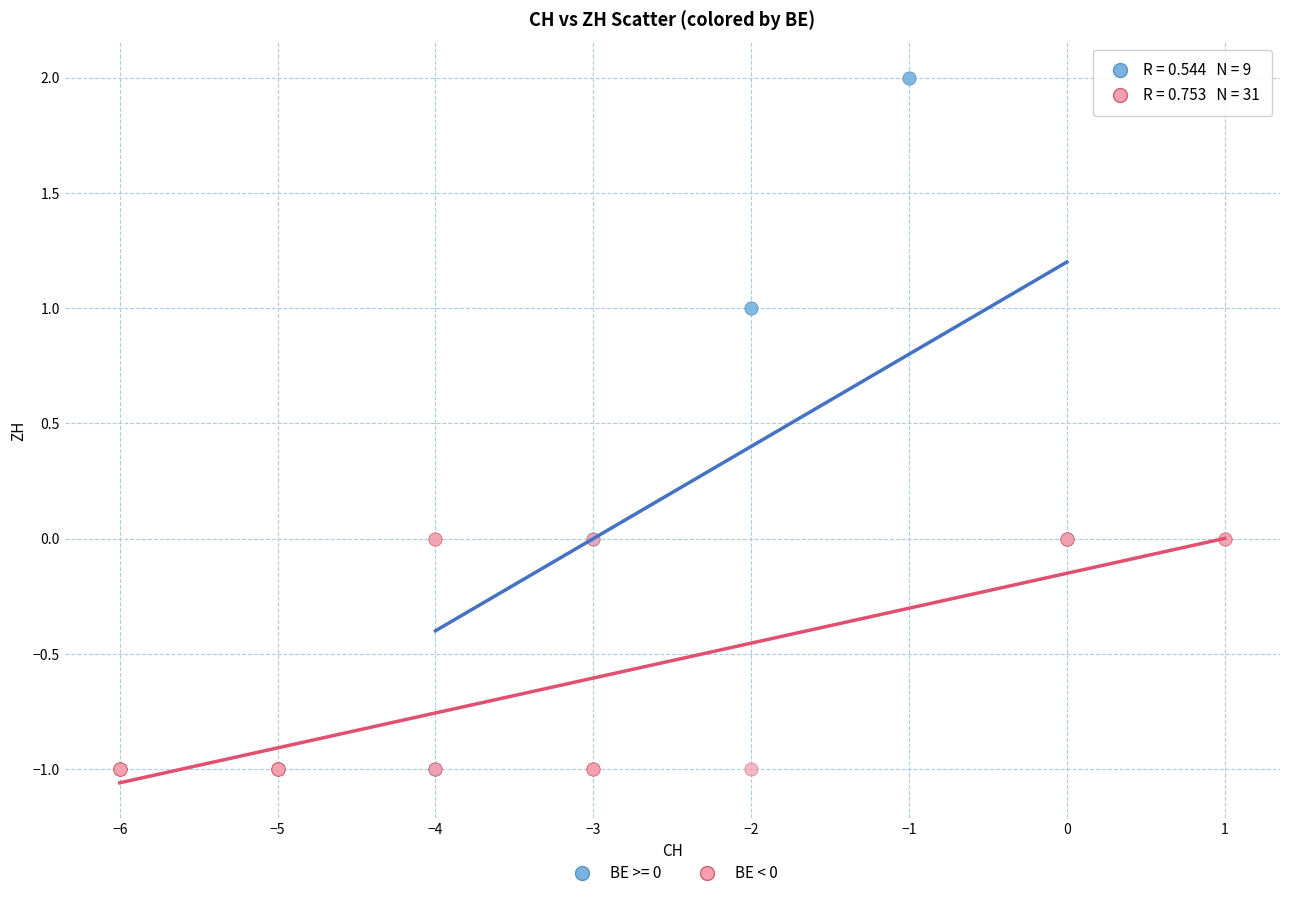

Which series reaches the maximum Y coordinate?

BE >= 0